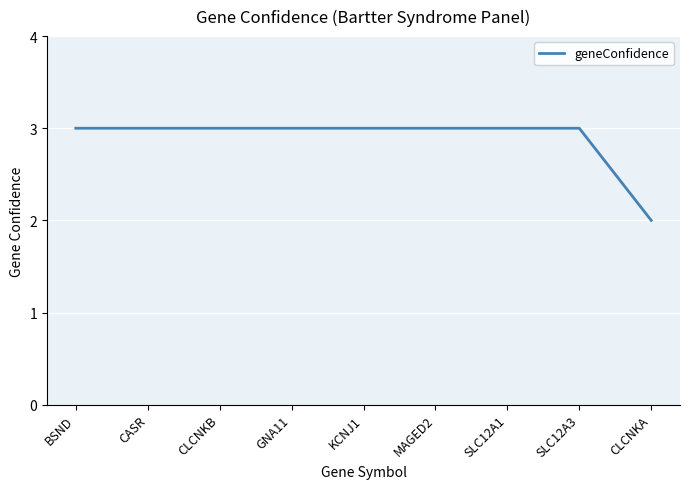

The value at SLC12A1 is 3. True or false?

True